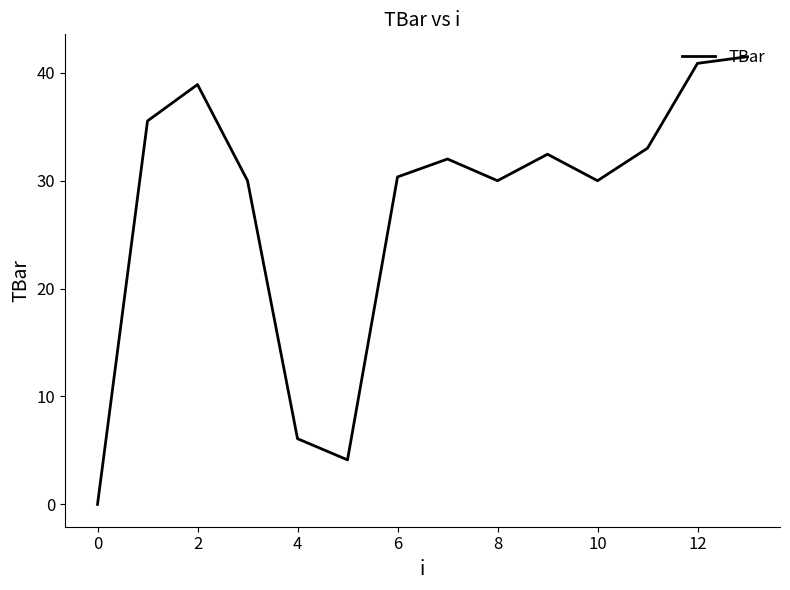

How many lines are shown in the chart?

1